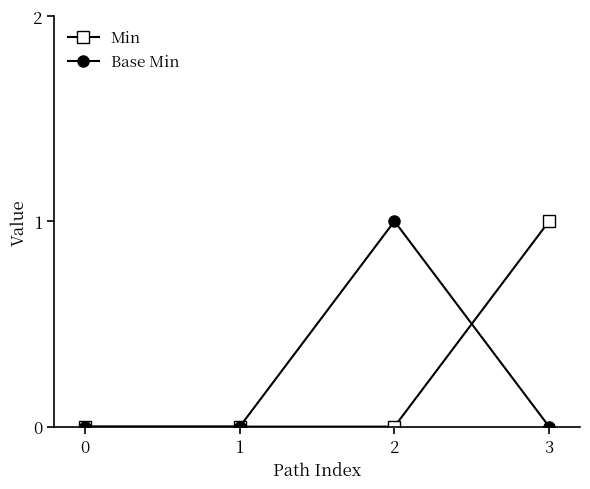

How many interior local peaks does the Base Min series have?

1